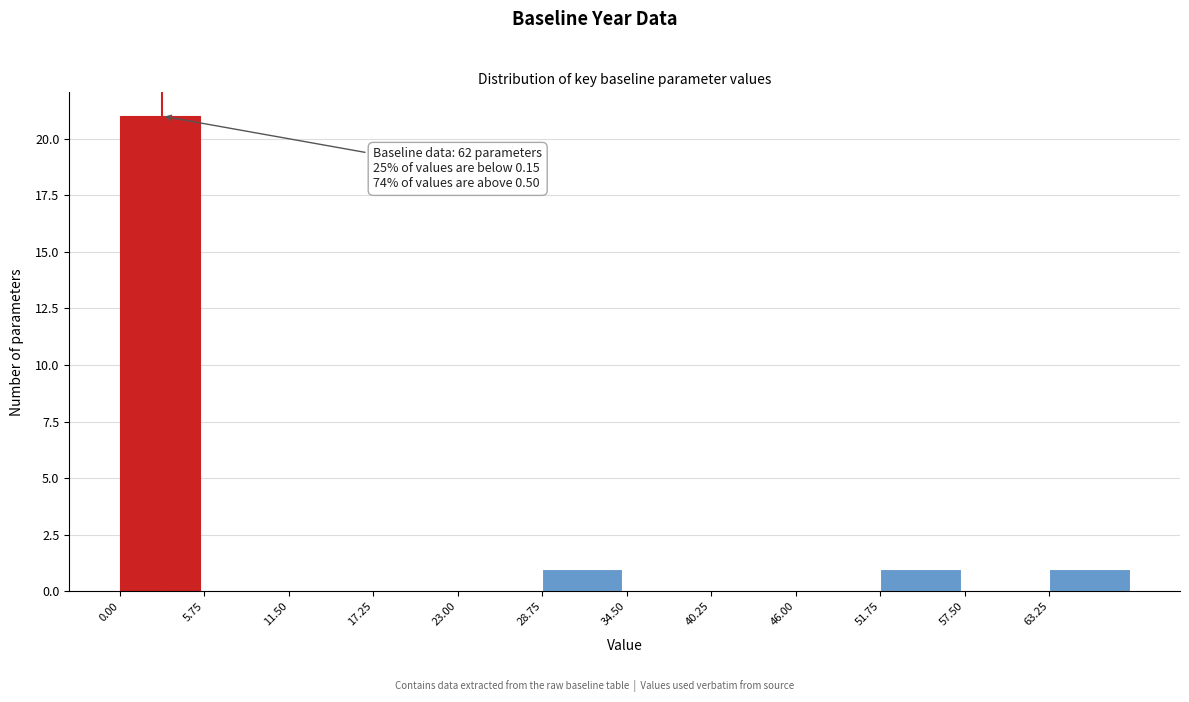

Over which range of the x-axis is the bar tallest?

0 to 6